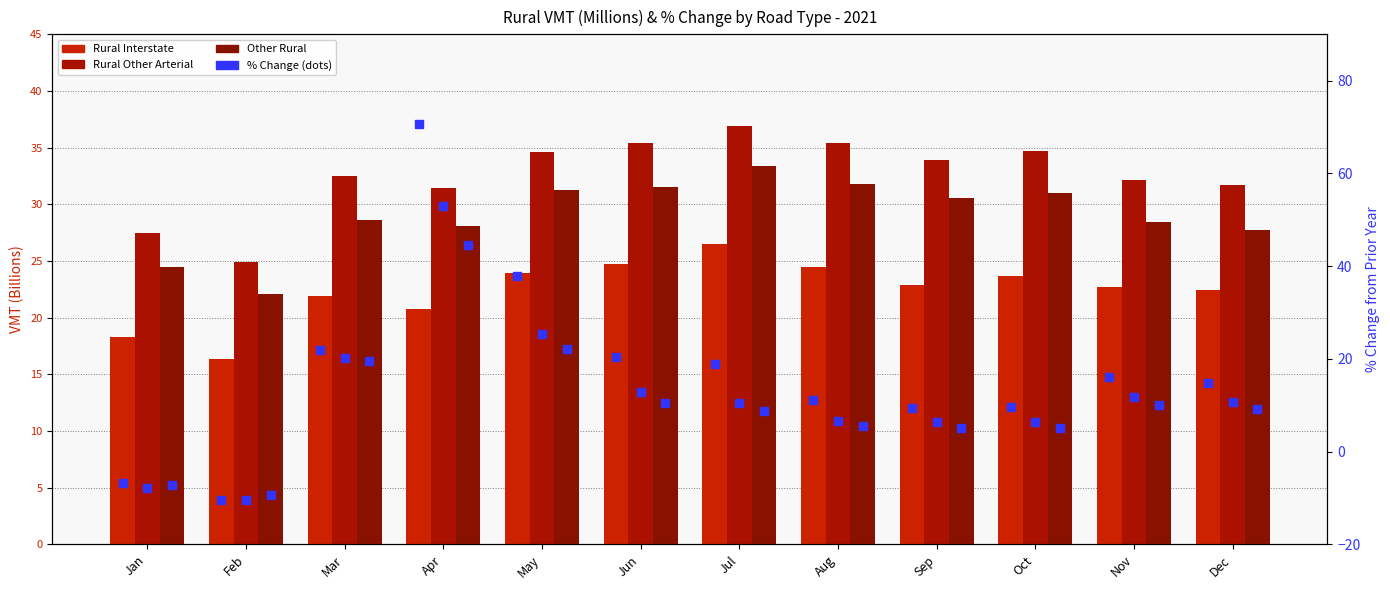

Is it true that Rural Interstate equals 21.9 at Mar?

True